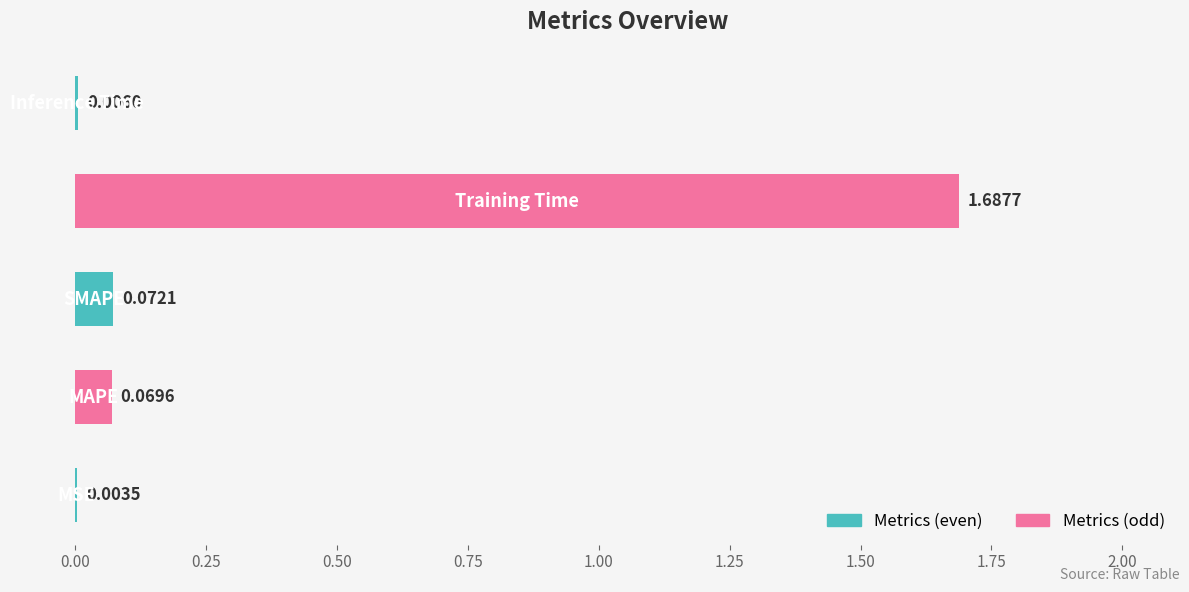

What is the greatest value displayed?

1.7